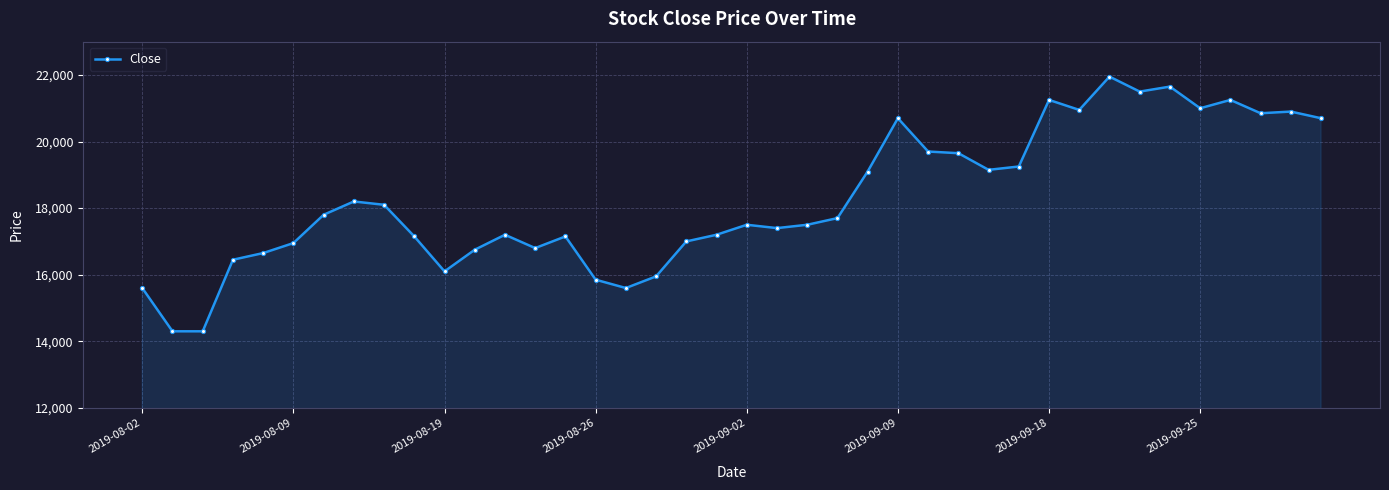

What is the greatest value displayed?

21950